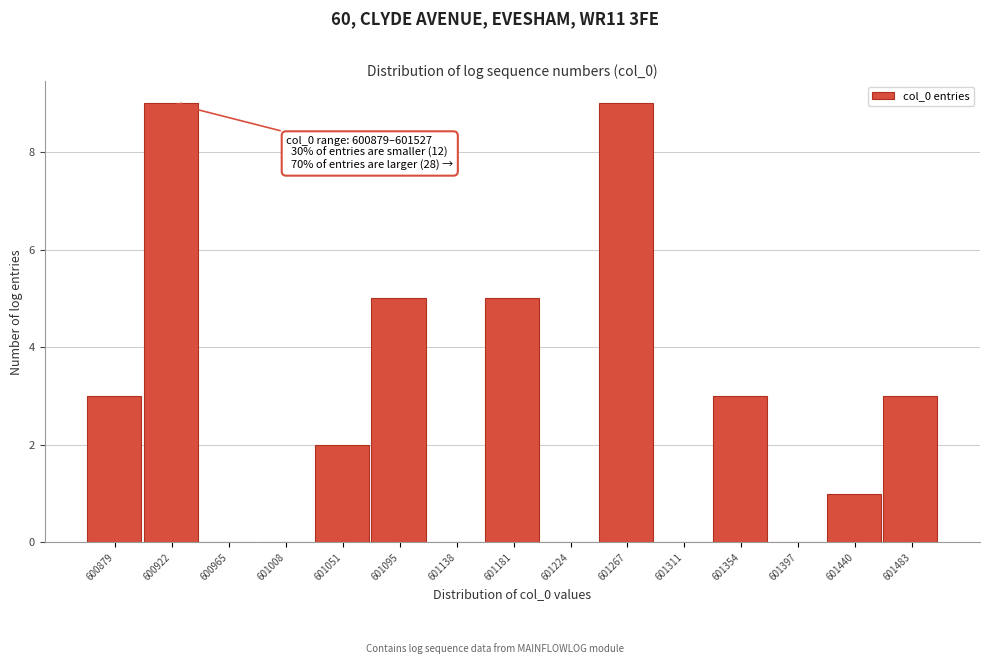

Reading left to right, transcribe all the data shown in this chart.

600879=3	600922=9	600965=0	601008=0	601051=2	601095=5	601138=0	601181=5	601224=0	601267=9	601311=0	601354=3	601397=0	601440=1	601483=3